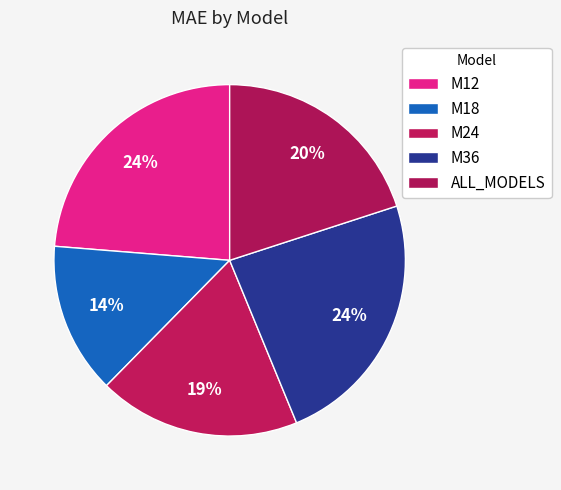

Does M36 account for over 50% of the chart?

No